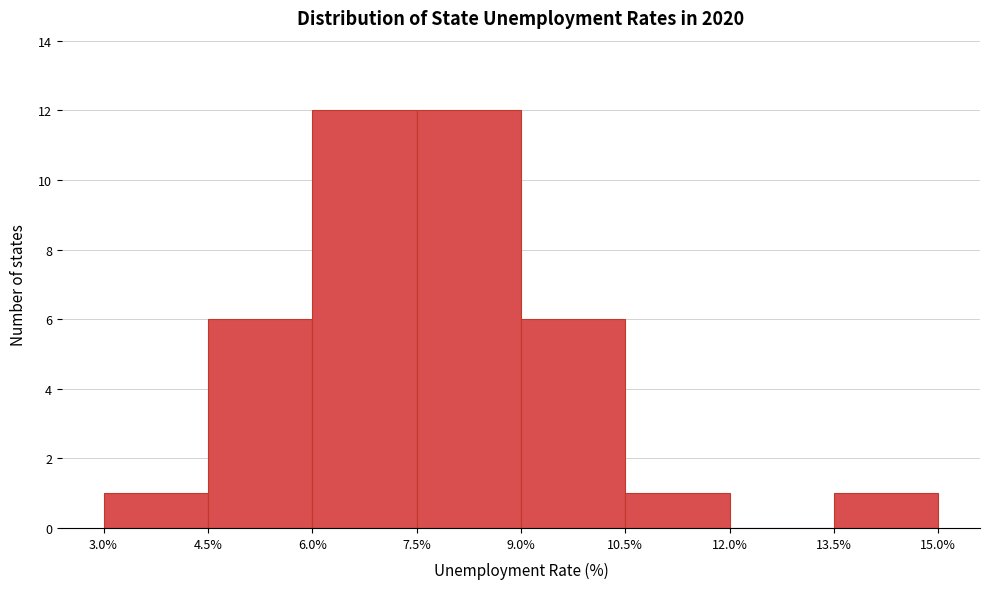

Reading left to right, list every bar in this chart as the range it spans on the x-axis followed by its height. The values are not printed on the chart, so give them approximately, as read against the axis.

3.0% to 4.5%: 1
4.5% to 6.0%: 6
6.0% to 7.5%: 12
7.5% to 9.0%: 12
9.0% to 10.5%: 6
10.5% to 12.0%: 1
12.0% to 13.5%: 0
13.5% to 15.0%: 1